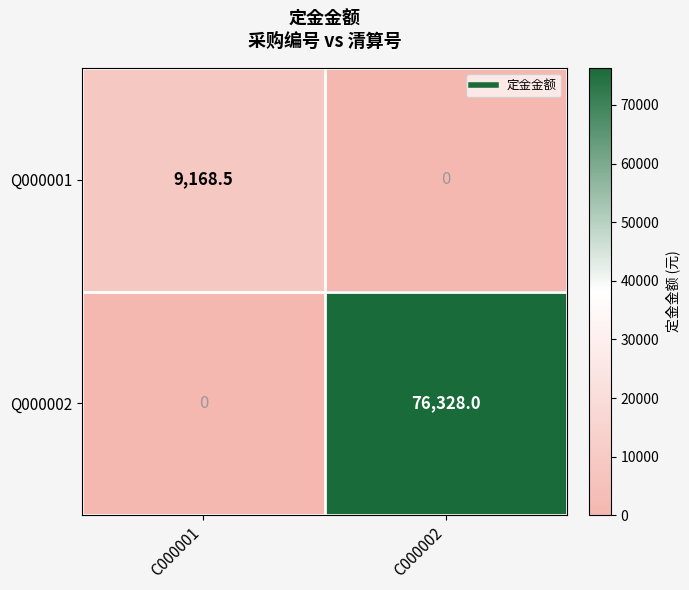

Which category has the highest value across all series?

C000002